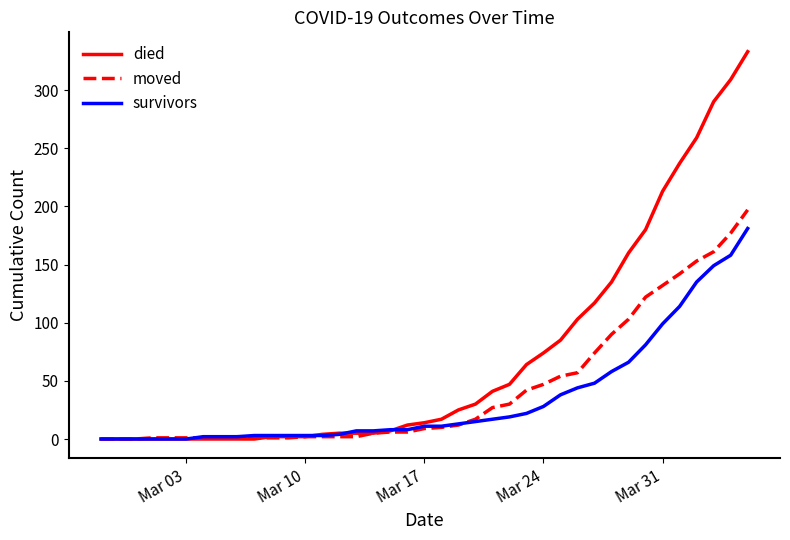

List the series in order of their peak value, highest first.

died, moved, survivors